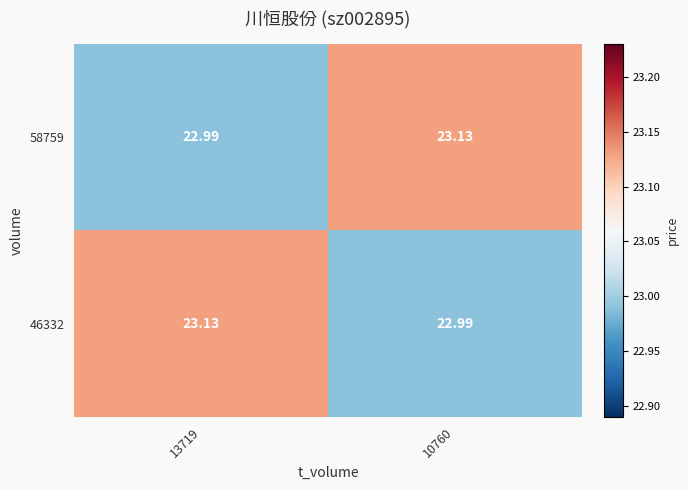

Is the value of 46332 at 13719 greater than the value of 58759 at 13719?

Yes